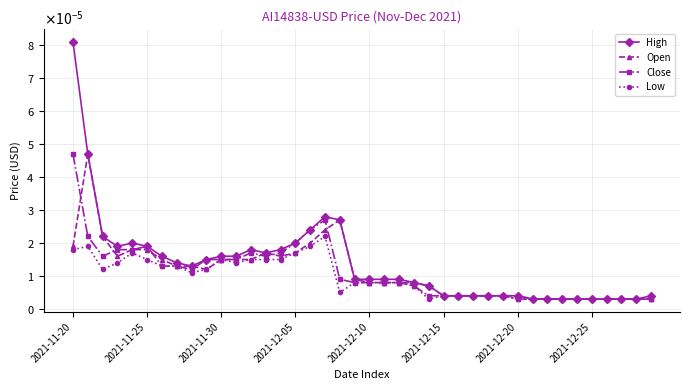

What are all the series names shown in the legend?

High, Open, Close, Low